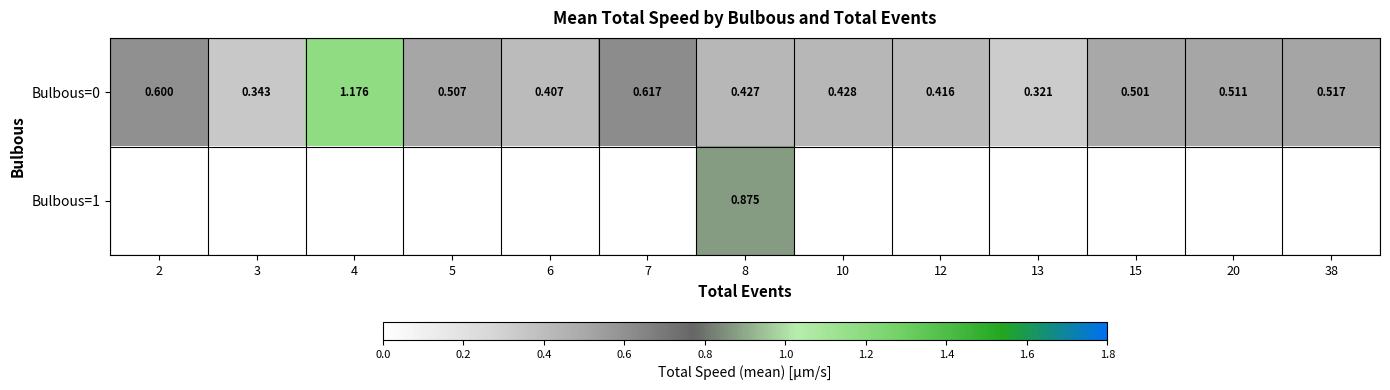

What is the average value of the Bulbous=0 series?

0.5